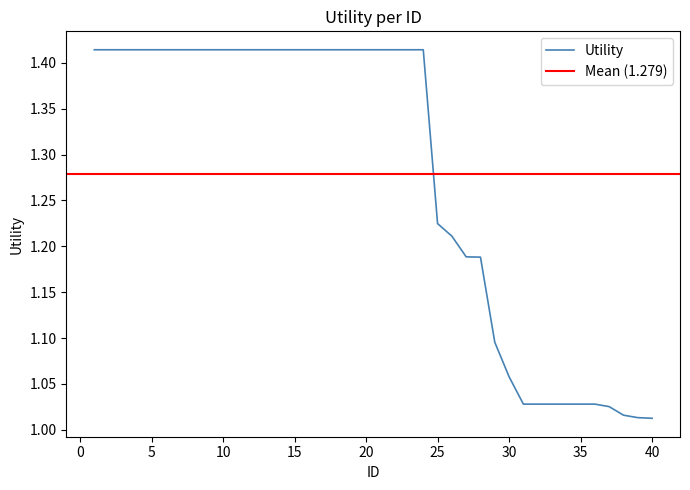

Is this an area chart (filled region under the line)?

No